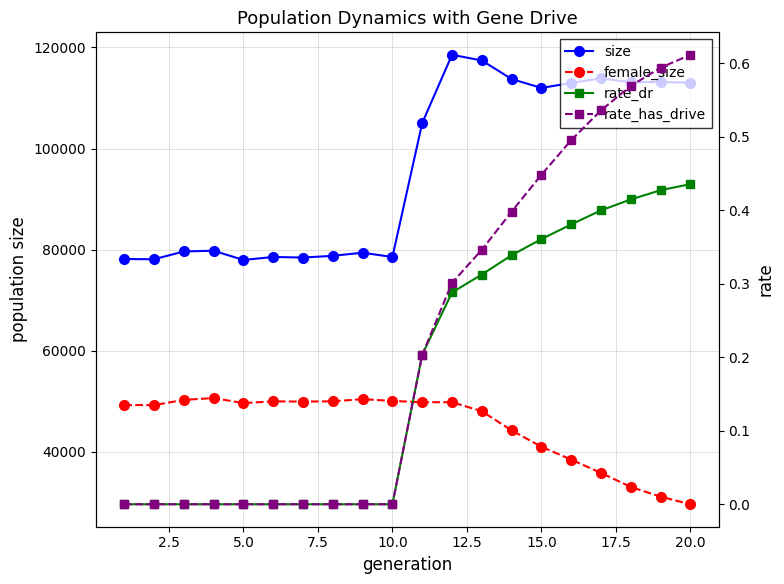

What are all the series names shown in the legend?

size, female_size, rate_dr, rate_has_drive